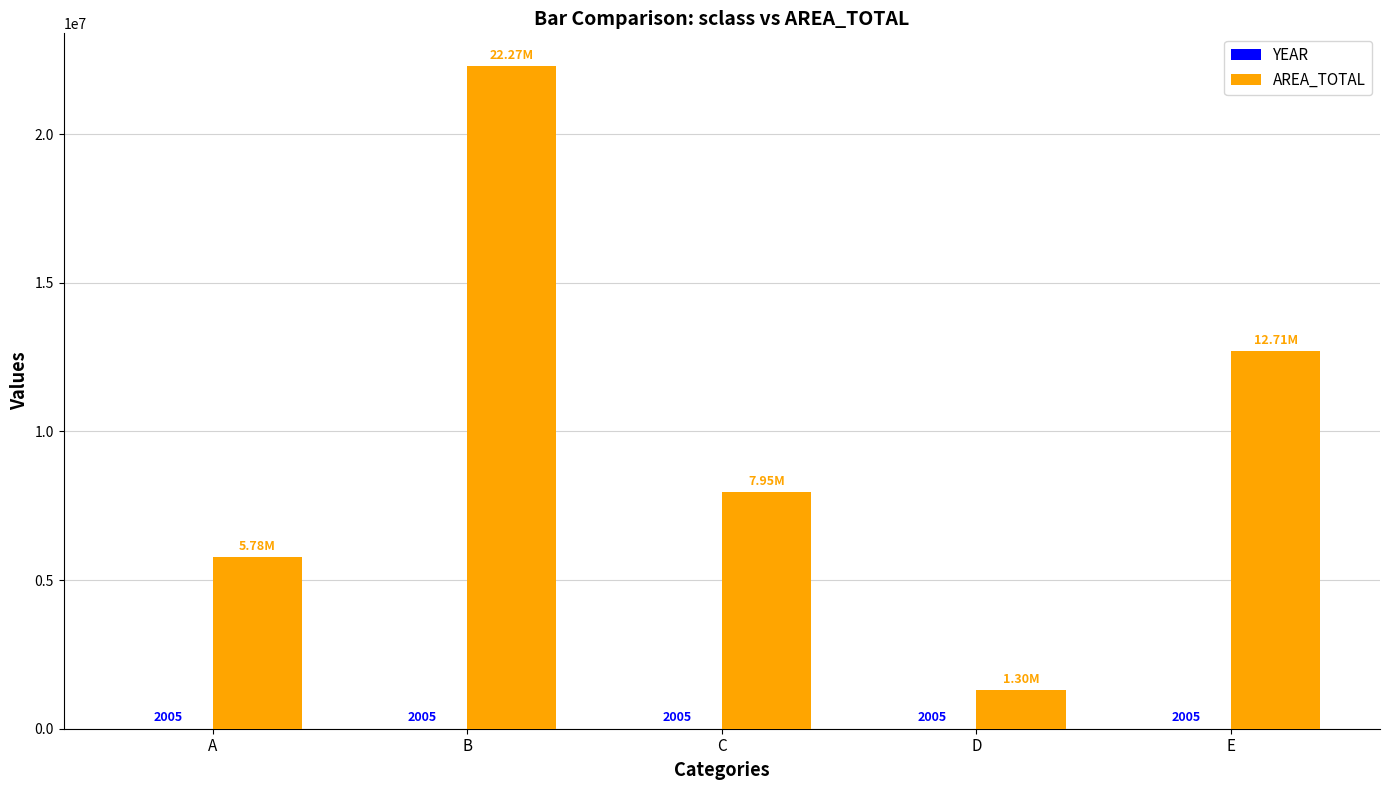

Are the bars grouped side by side (vs. stacked)?

Yes